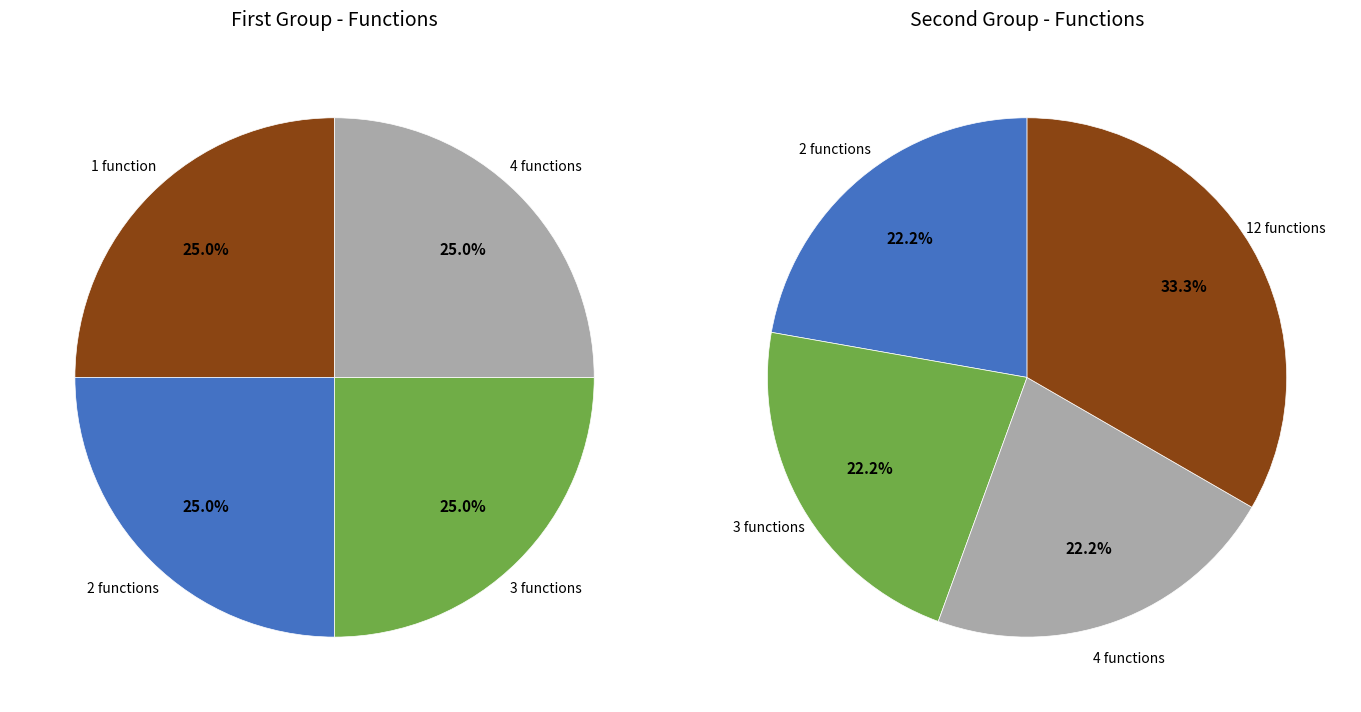

Is the sum of 1 and 2 greater than half?

No